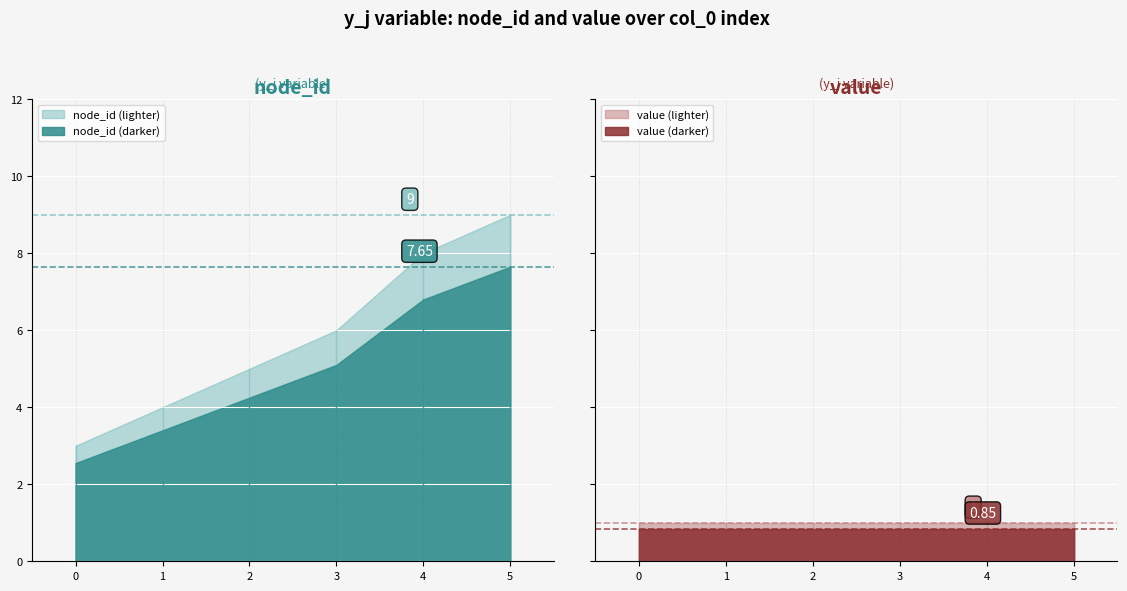

Between 4 and 1, which is larger?

4